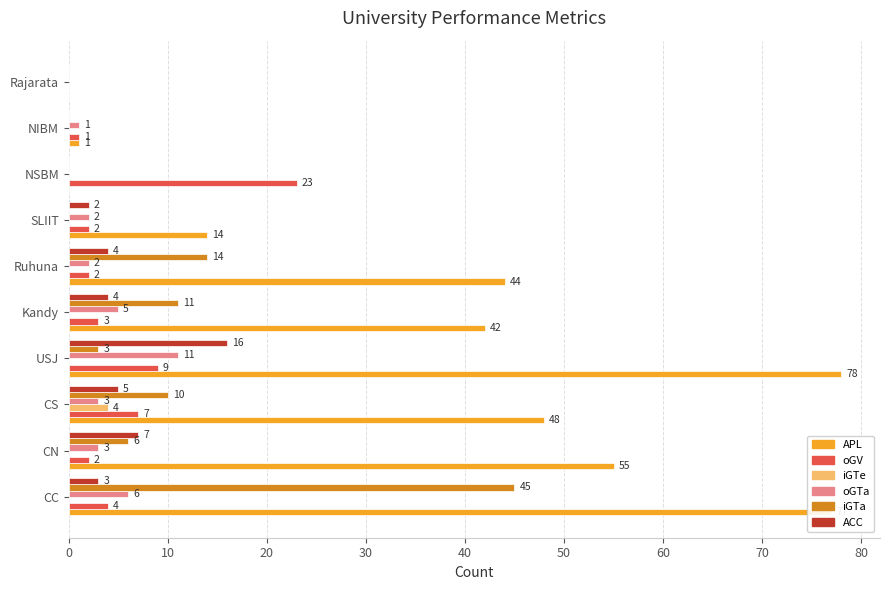

The iGTe series shows 0 at USJ. True or false?

True